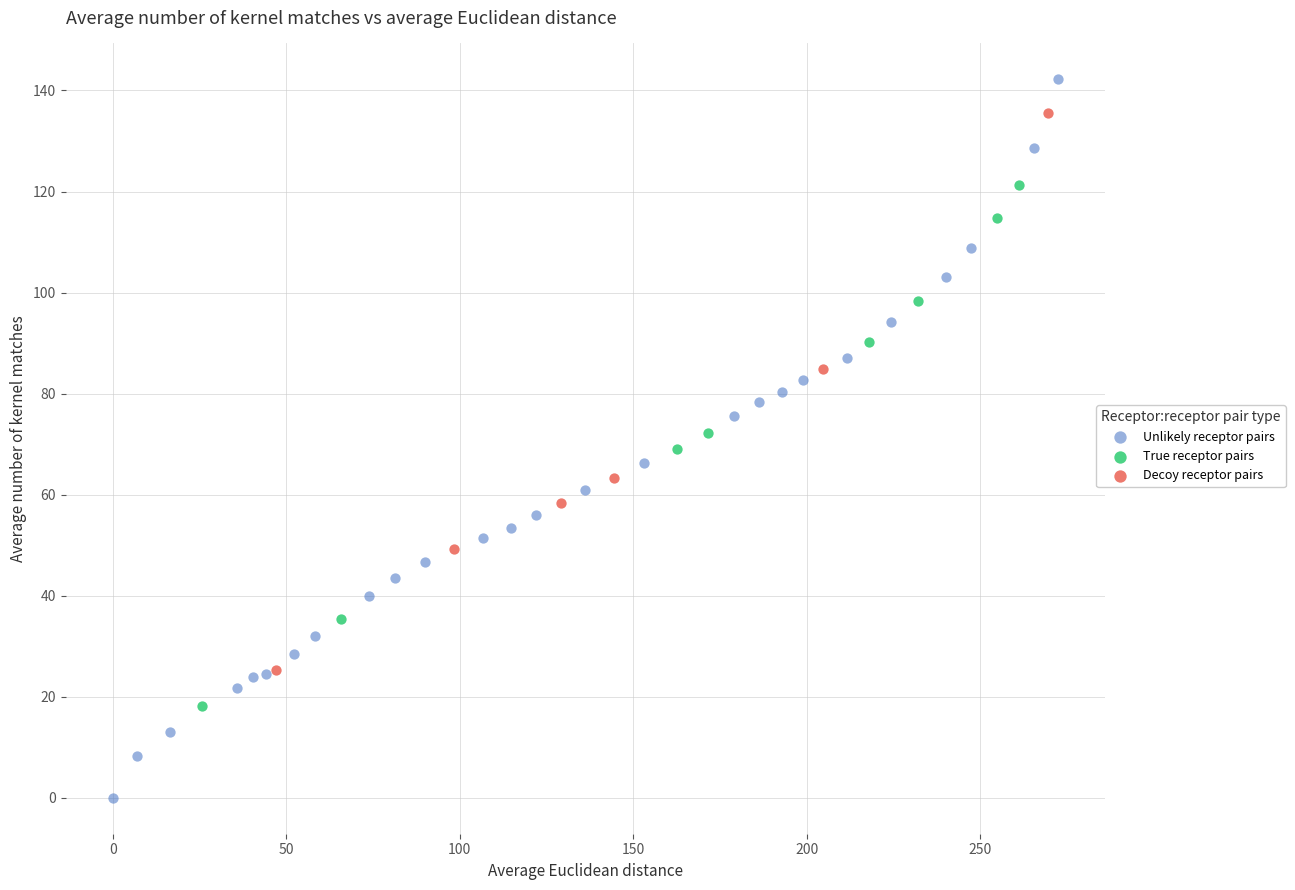

Which series reaches the minimum Y coordinate?

Unlikely receptor pairs